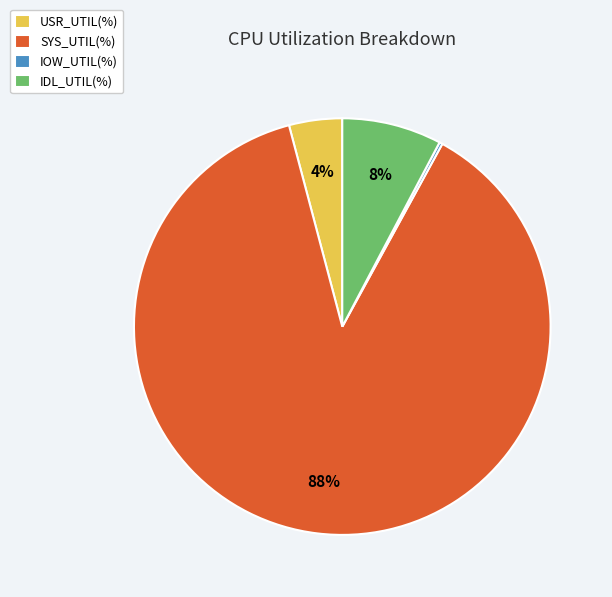

Which slice is the largest?

SYS_UTIL(%)